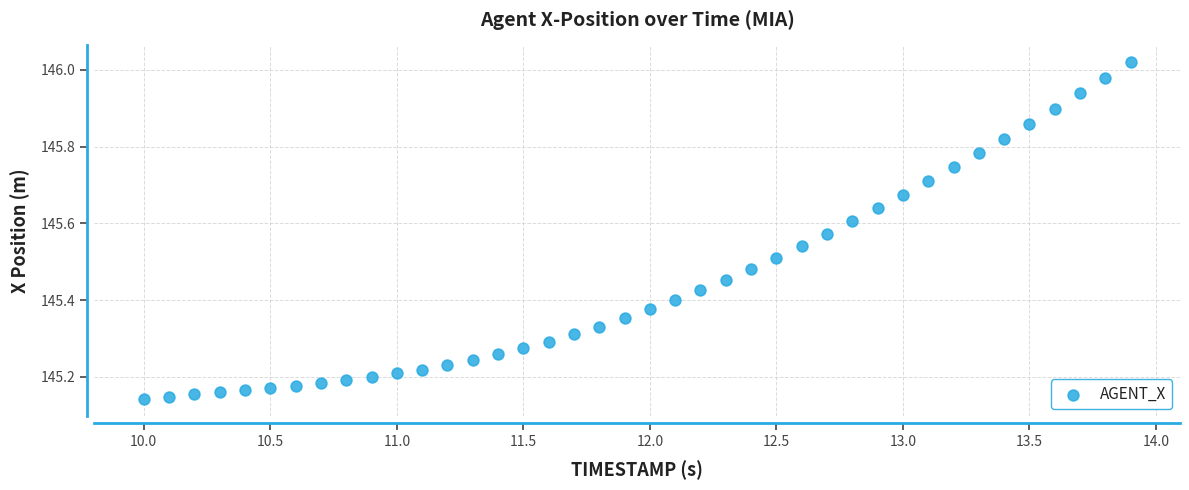

How many data points are displayed?

40